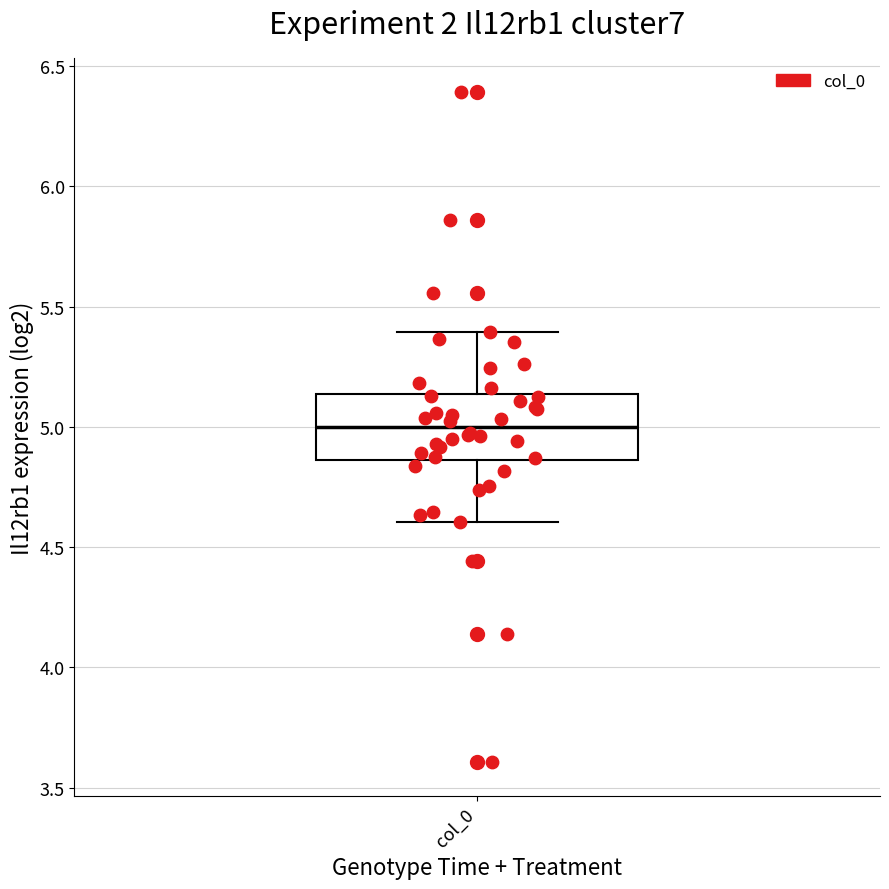

Transcribe this box plot: give where the median line is, the range the box spans, and where the two whiskers end, as read against the y-axis. The values are not printed on the chart, so give them approximately, as read against the axis.

median 5.00, box 4.85 to 5.15, whiskers 4.60 to 5.40